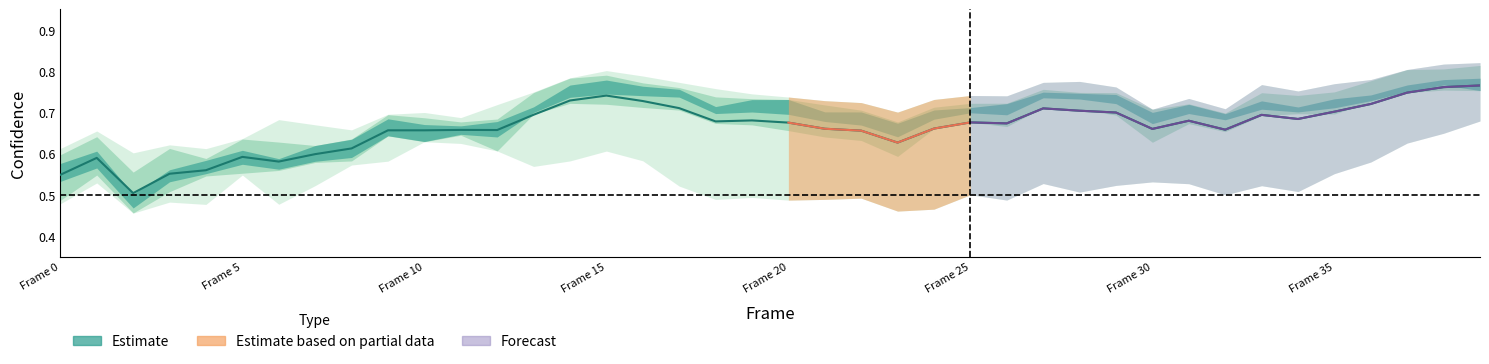

What is the change in value from 8 to 16?

+0.1